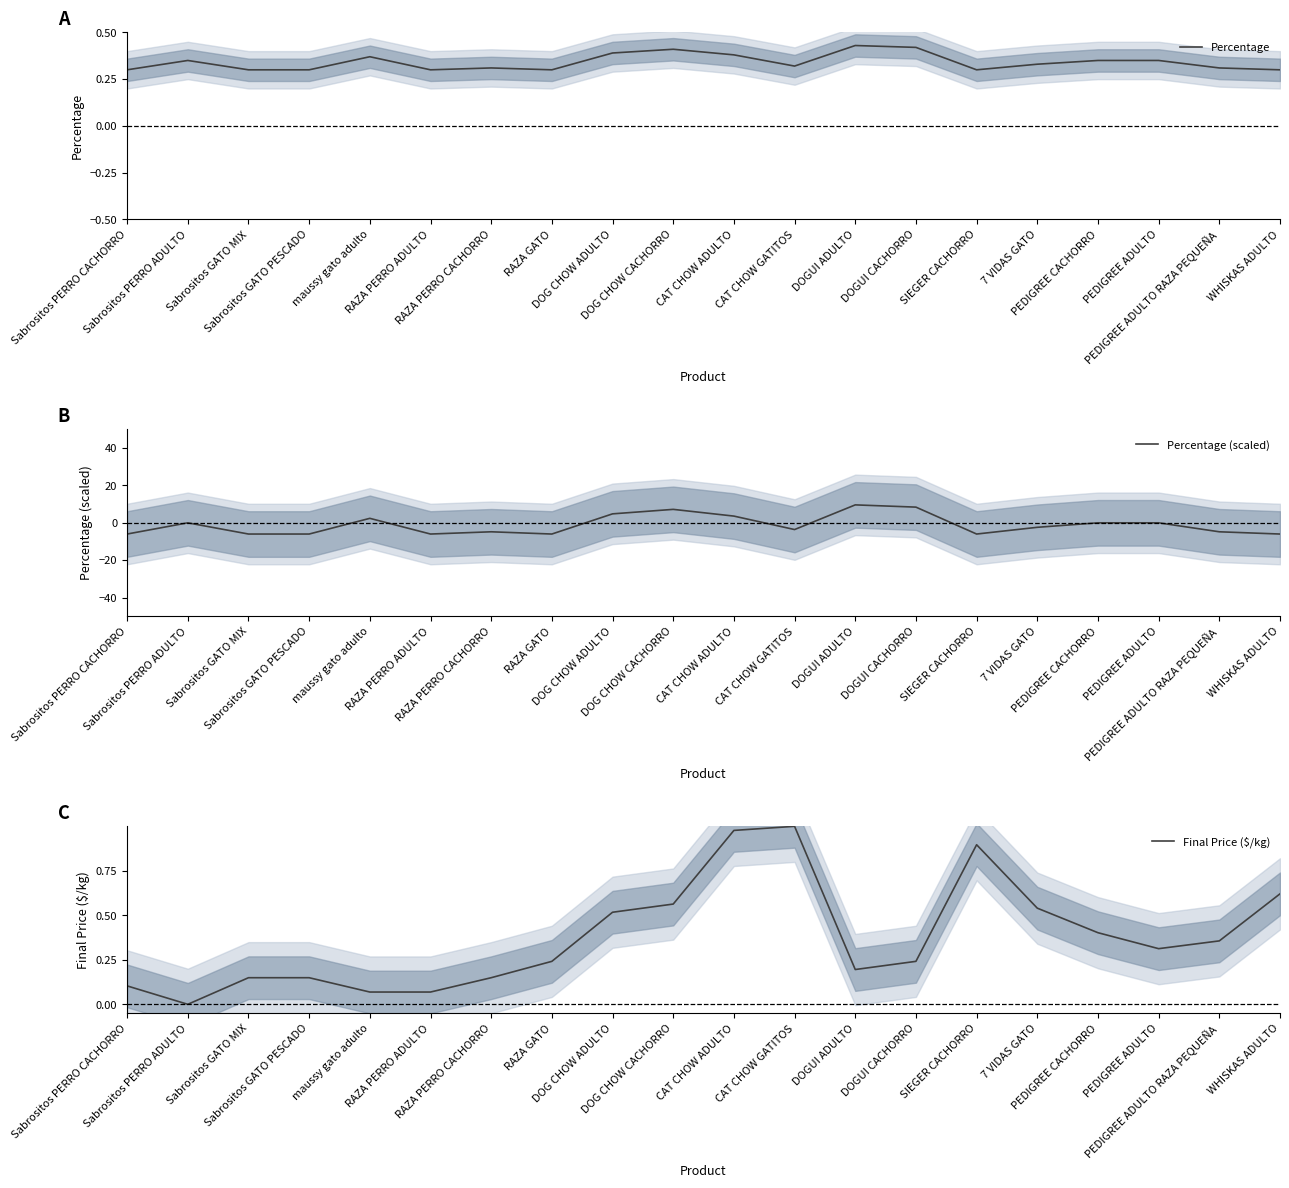

Reading left to right, extract all data points from this chart.

Percentage: Sabrositos PERRO CACHORRO=0.3	Sabrositos PERRO ADULTO=0.3	Sabrositos GATO MIX=0.3	Sabrositos GATO PESCADO=0.3	maussy gato adulto=0.4	RAZA PERRO ADULTO=0.3	RAZA PERRO CACHORRO=0.3	RAZA GATO=0.3	DOG CHOW ADULTO=0.4	DOG CHOW CACHORRO=0.4	CAT CHOW ADULTO=0.4	CAT CHOW GATITOS=0.3	DOGUI ADULTO=0.4	DOGUI CACHORRO=0.4	SIEGER CACHORRO=0.3	7 VIDAS GATO=0.3	PEDIGREE CACHORRO=0.3	PEDIGREE ADULTO=0.3	PEDIGREE ADULTO RAZA PEQUEÑA=0.3	WHISKAS ADULTO=0.3
Percentage (scaled): Sabrositos PERRO CACHORRO=-6.0	Sabrositos PERRO ADULTO=0.0	Sabrositos GATO MIX=-6.0	Sabrositos GATO PESCADO=-6.0	maussy gato adulto=2.4	RAZA PERRO ADULTO=-6.0	RAZA PERRO CACHORRO=-4.8	RAZA GATO=-6.0	DOG CHOW ADULTO=4.8	DOG CHOW CACHORRO=7.2	CAT CHOW ADULTO=3.6	CAT CHOW GATITOS=-3.6	DOGUI ADULTO=9.6	DOGUI CACHORRO=8.4	SIEGER CACHORRO=-6.0	7 VIDAS GATO=-2.4	PEDIGREE CACHORRO=0.0	PEDIGREE ADULTO=0.0	PEDIGREE ADULTO RAZA PEQUEÑA=-4.8	WHISKAS ADULTO=-6.0
Final Price ($/kg): Sabrositos PERRO CACHORRO=0.1	Sabrositos PERRO ADULTO=0.0	Sabrositos GATO MIX=0.1	Sabrositos GATO PESCADO=0.1	maussy gato adulto=0.1	RAZA PERRO ADULTO=0.1	RAZA PERRO CACHORRO=0.1	RAZA GATO=0.2	DOG CHOW ADULTO=0.5	DOG CHOW CACHORRO=0.6	CAT CHOW ADULTO=1.0	CAT CHOW GATITOS=1.0	DOGUI ADULTO=0.2	DOGUI CACHORRO=0.2	SIEGER CACHORRO=0.9	7 VIDAS GATO=0.5	PEDIGREE CACHORRO=0.4	PEDIGREE ADULTO=0.3	PEDIGREE ADULTO RAZA PEQUEÑA=0.4	WHISKAS ADULTO=0.6